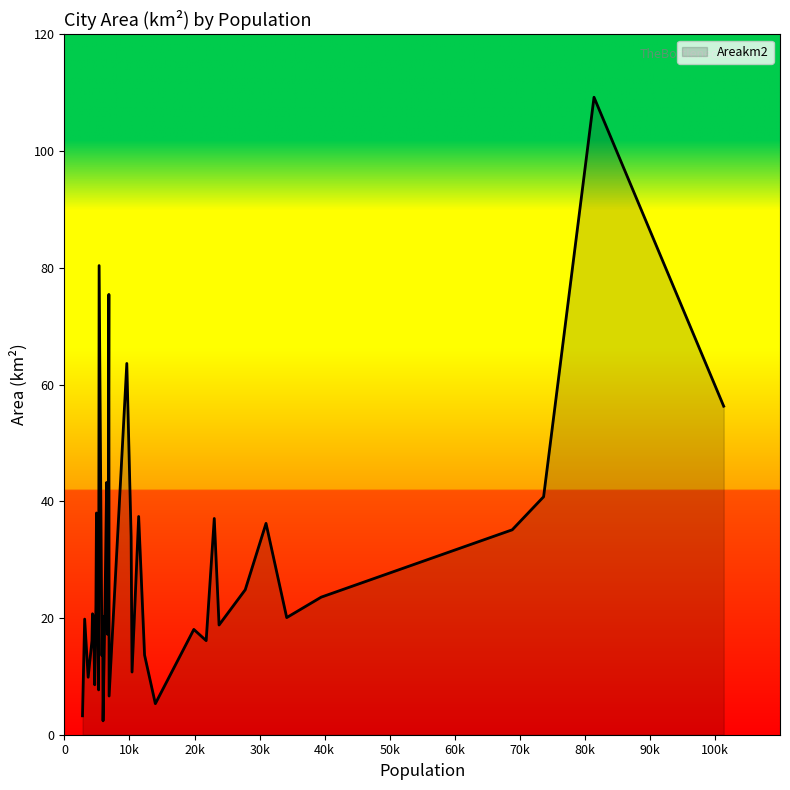

What is the maximum value shown in the chart?

109.2